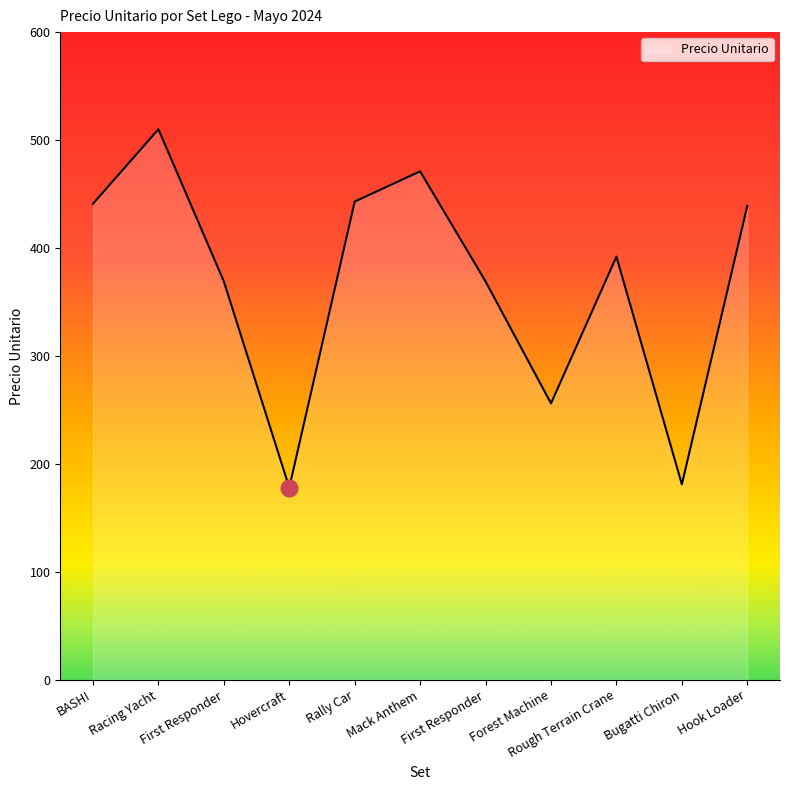

How many interior local valleys (lower than both neighbors) does the data have?

3